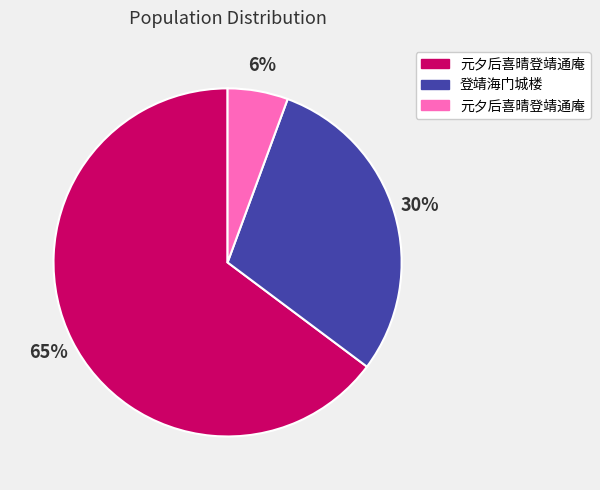

To the nearest percent, what is the average slice percentage?

33%